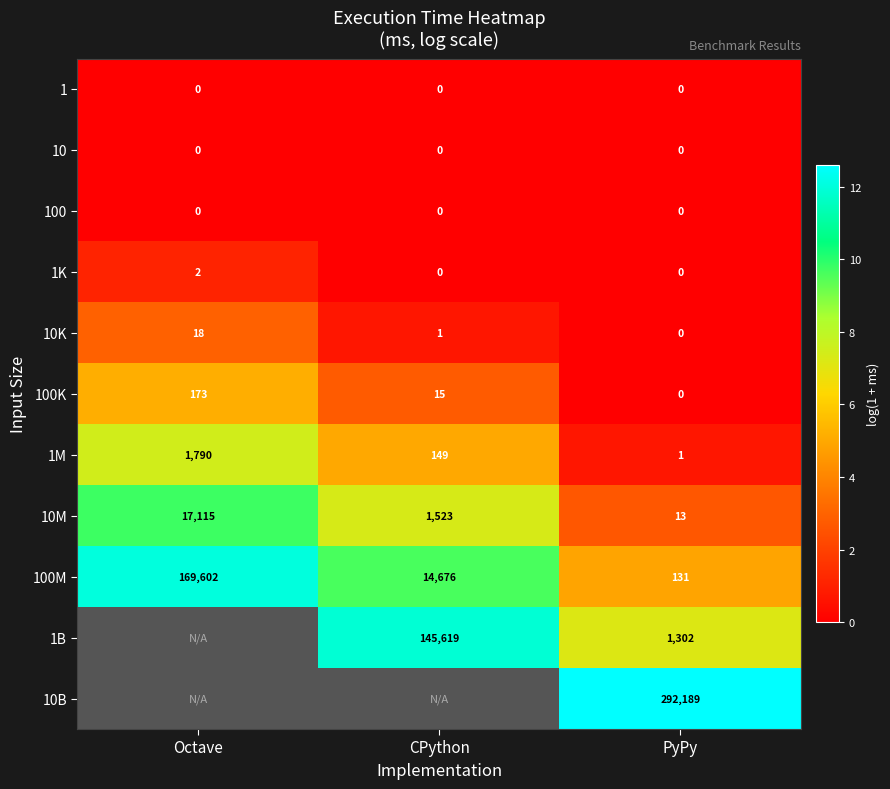

How many values in the 1K series exceed 0?

1